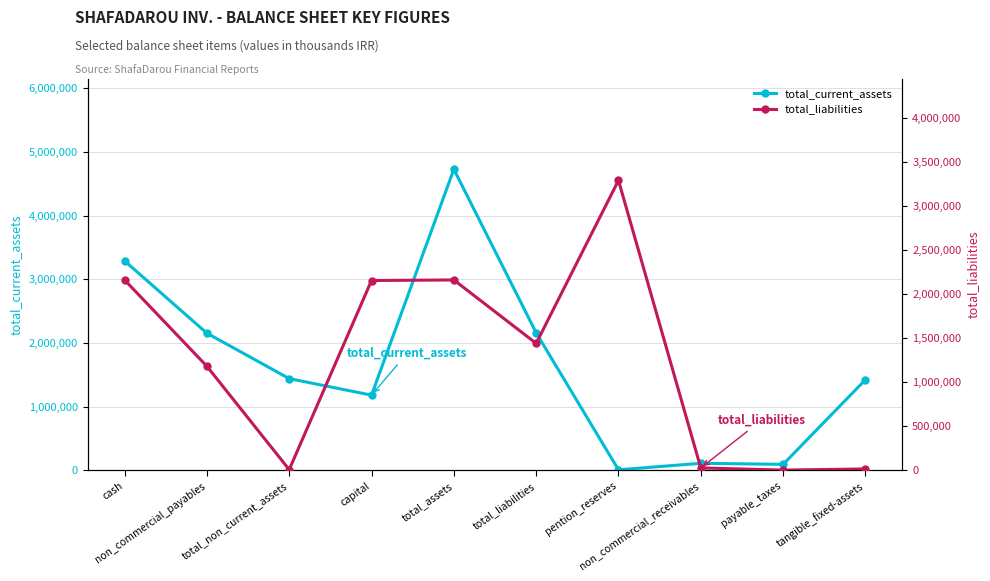

How many interior local peaks does the total_liabilities series have?

2